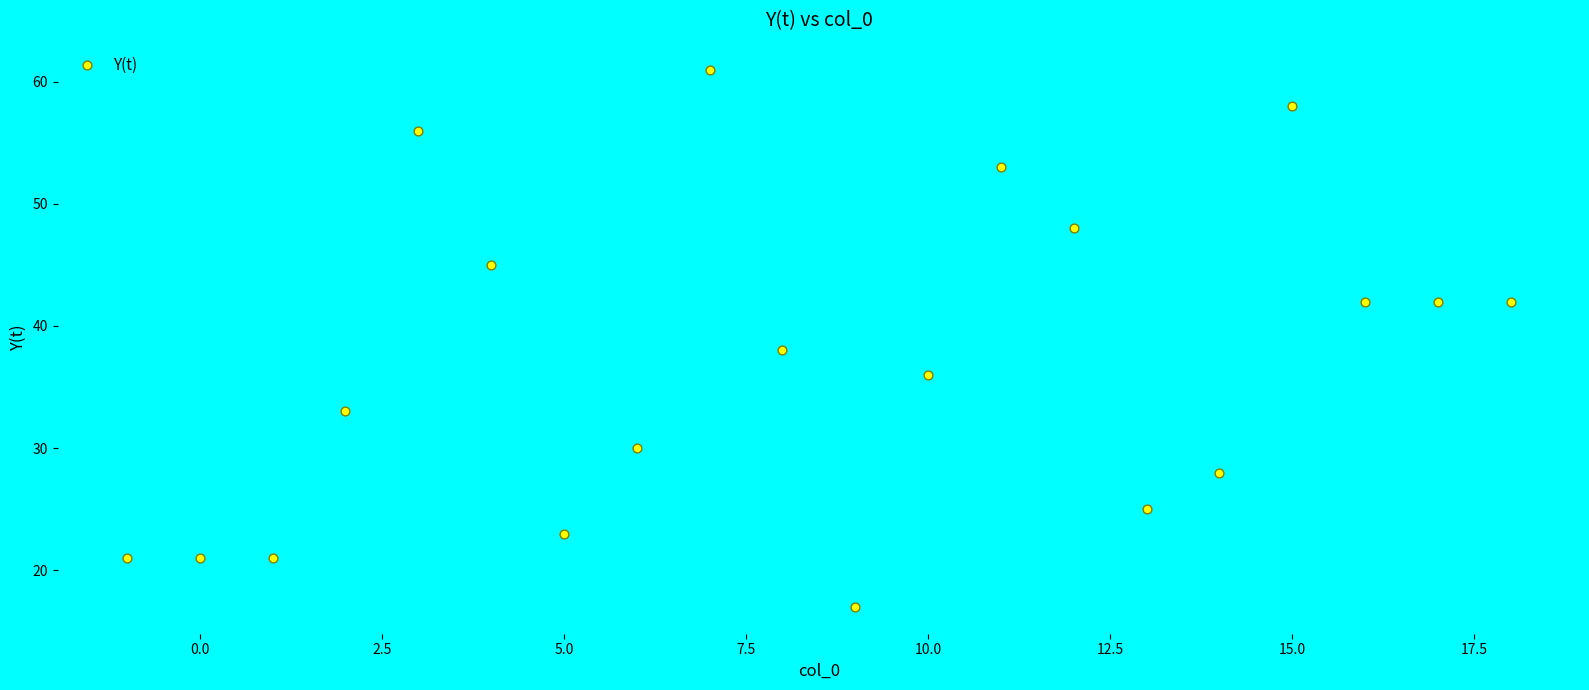

What Y value in the scatter plot is closest to 39?

38